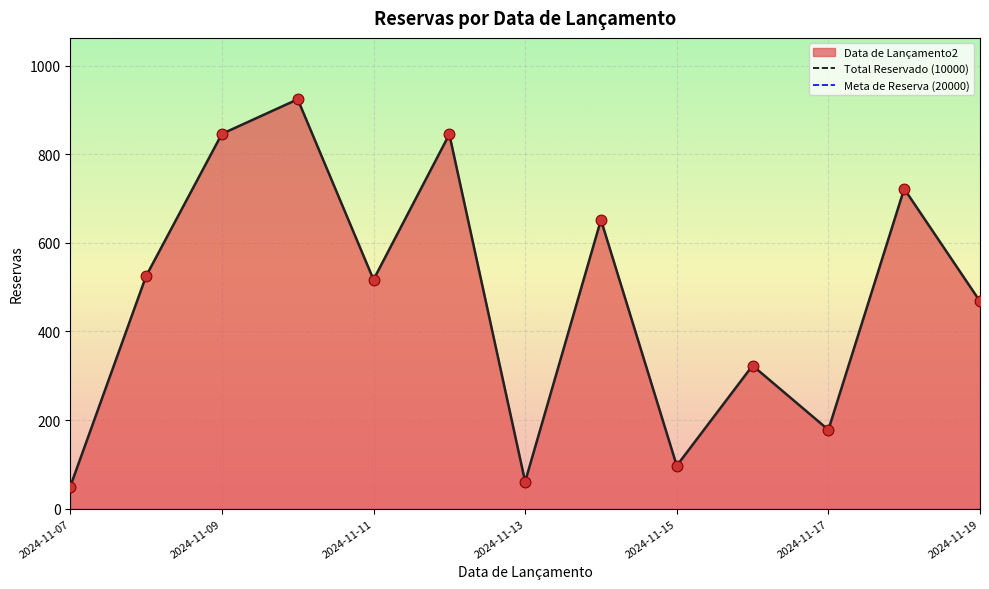

What is the highest value of the Data de Lançamento2 series?

924